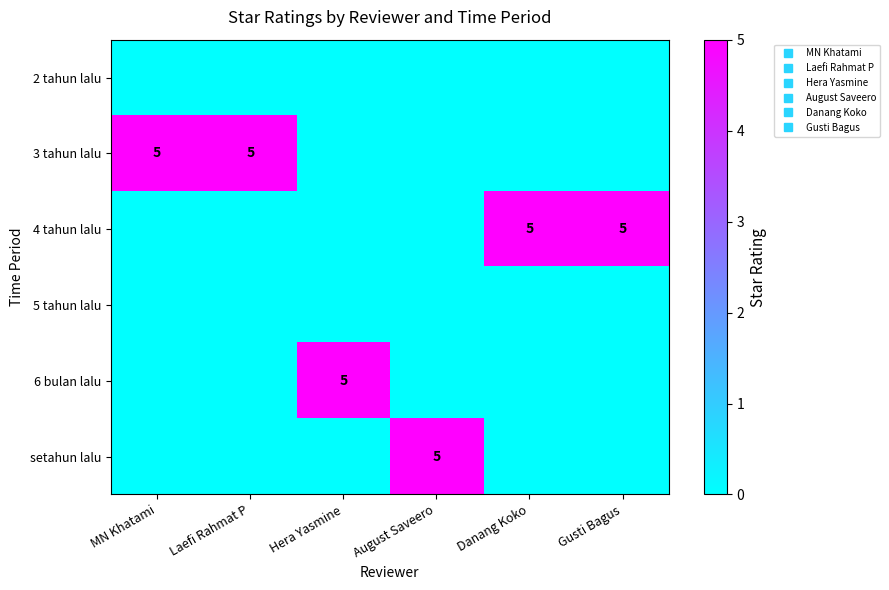

At how many categories does at least one series exceed 3?

6